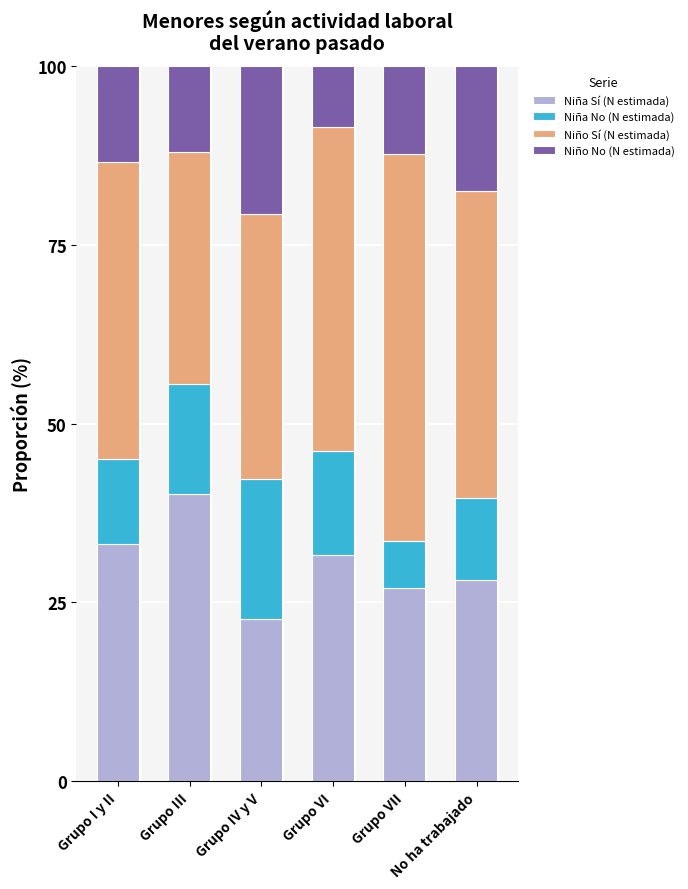

How many data points does each series have?

6